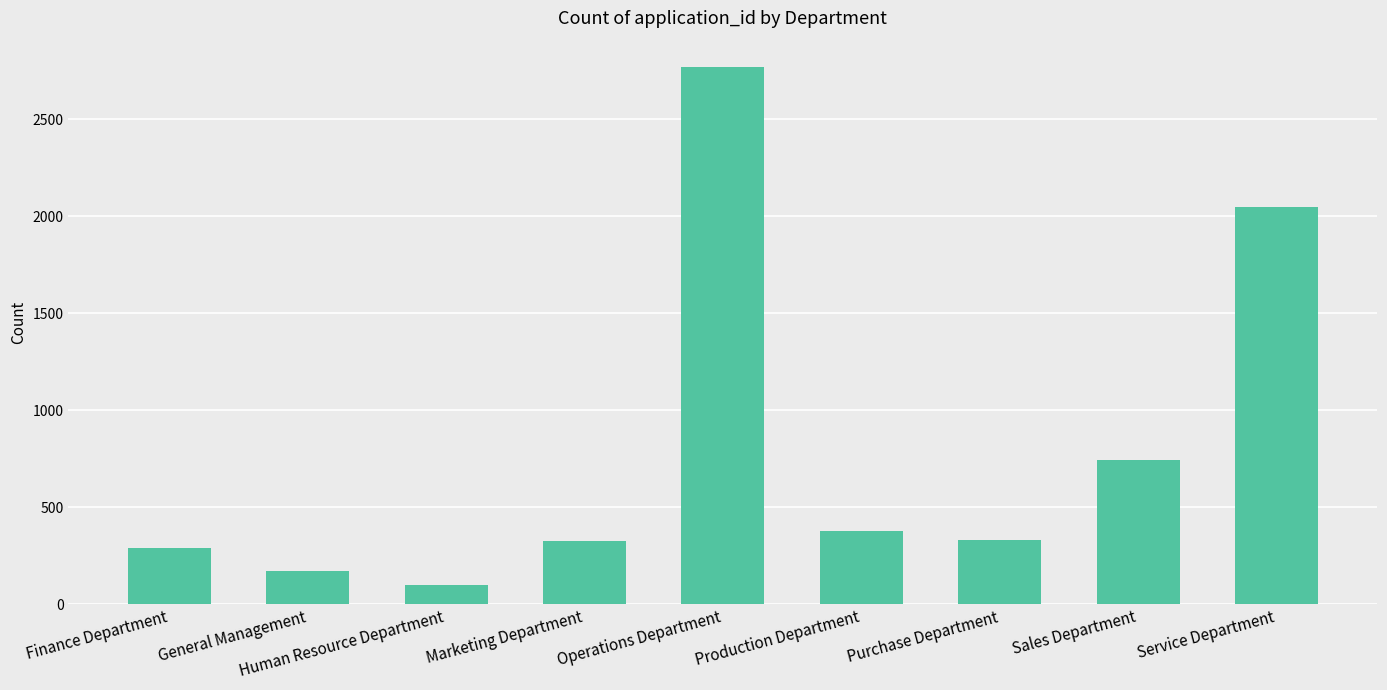

What is the ratio of the value at Marketing Department to the value at Finance Department?

1.1